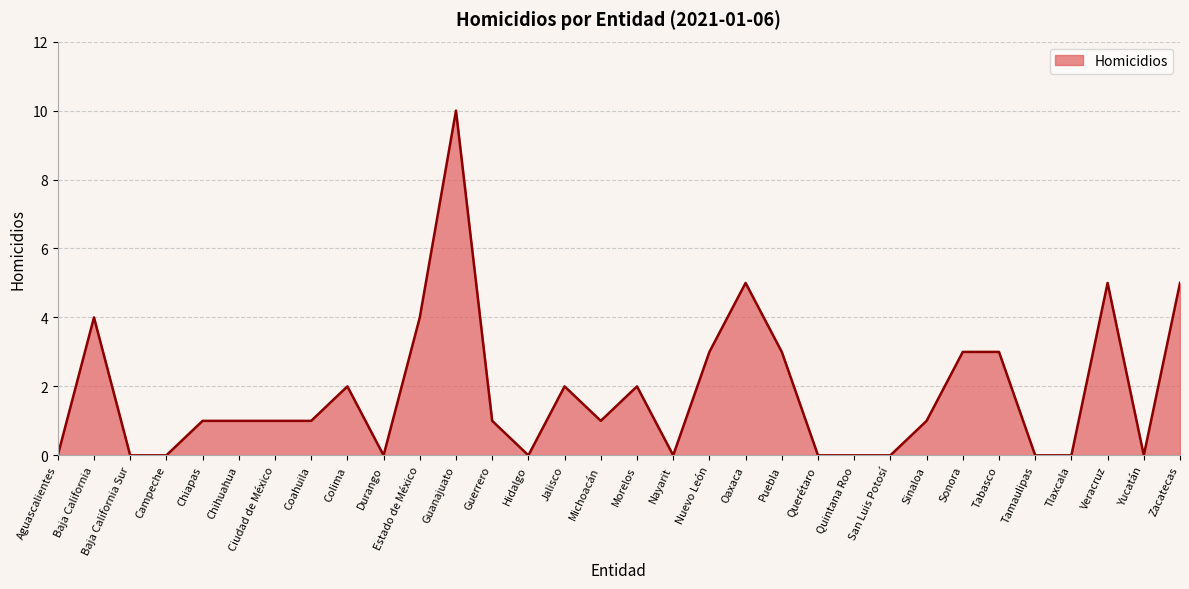

Reading left to right, list all the values displayed in this chart.

Aguascalientes=0	Baja California=4	Baja California Sur=0	Campeche=0	Chiapas=1	Chihuahua=1	Ciudad de México=1	Coahuila=1	Colima=2	Durango=0	Estado de México=4	Guanajuato=10	Guerrero=1	Hidalgo=0	Jalisco=2	Michoacán=1	Morelos=2	Nayarit=0	Nuevo León=3	Oaxaca=5	Puebla=3	Querétaro=0	Quintana Roo=0	San Luis Potosí=0	Sinaloa=1	Sonora=3	Tabasco=3	Tamaulipas=0	Tlaxcala=0	Veracruz=5	Yucatán=0	Zacatecas=5